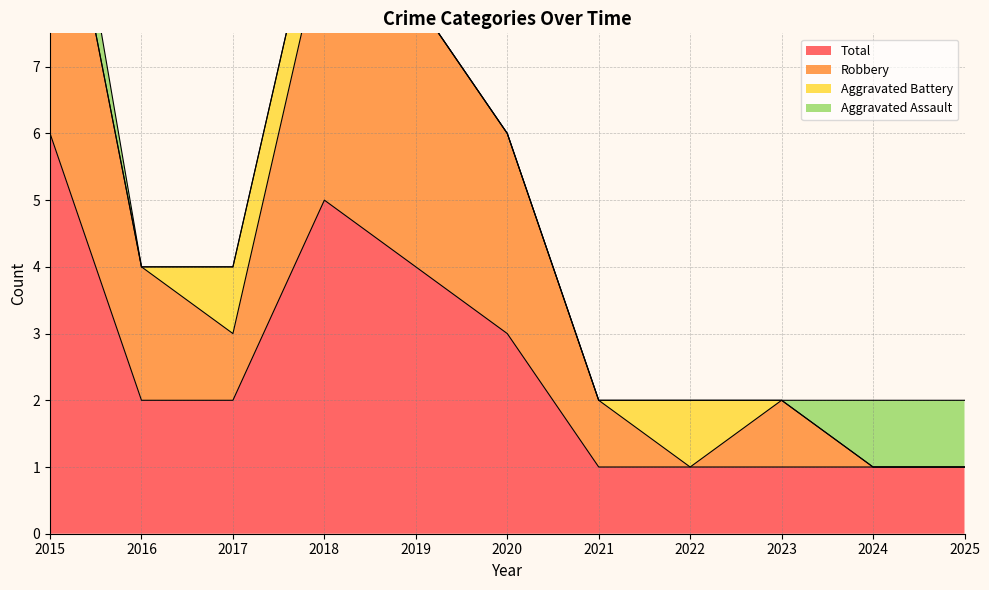

The Total series shows 3 at 2016. True or false?

False